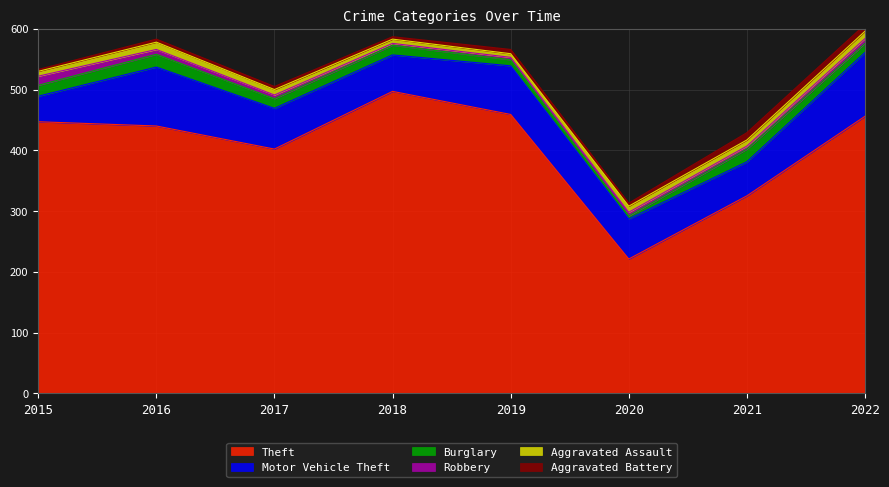

What are all the series names shown in the legend?

Theft, Motor Vehicle Theft, Burglary, Robbery, Aggravated Assault, Aggravated Battery